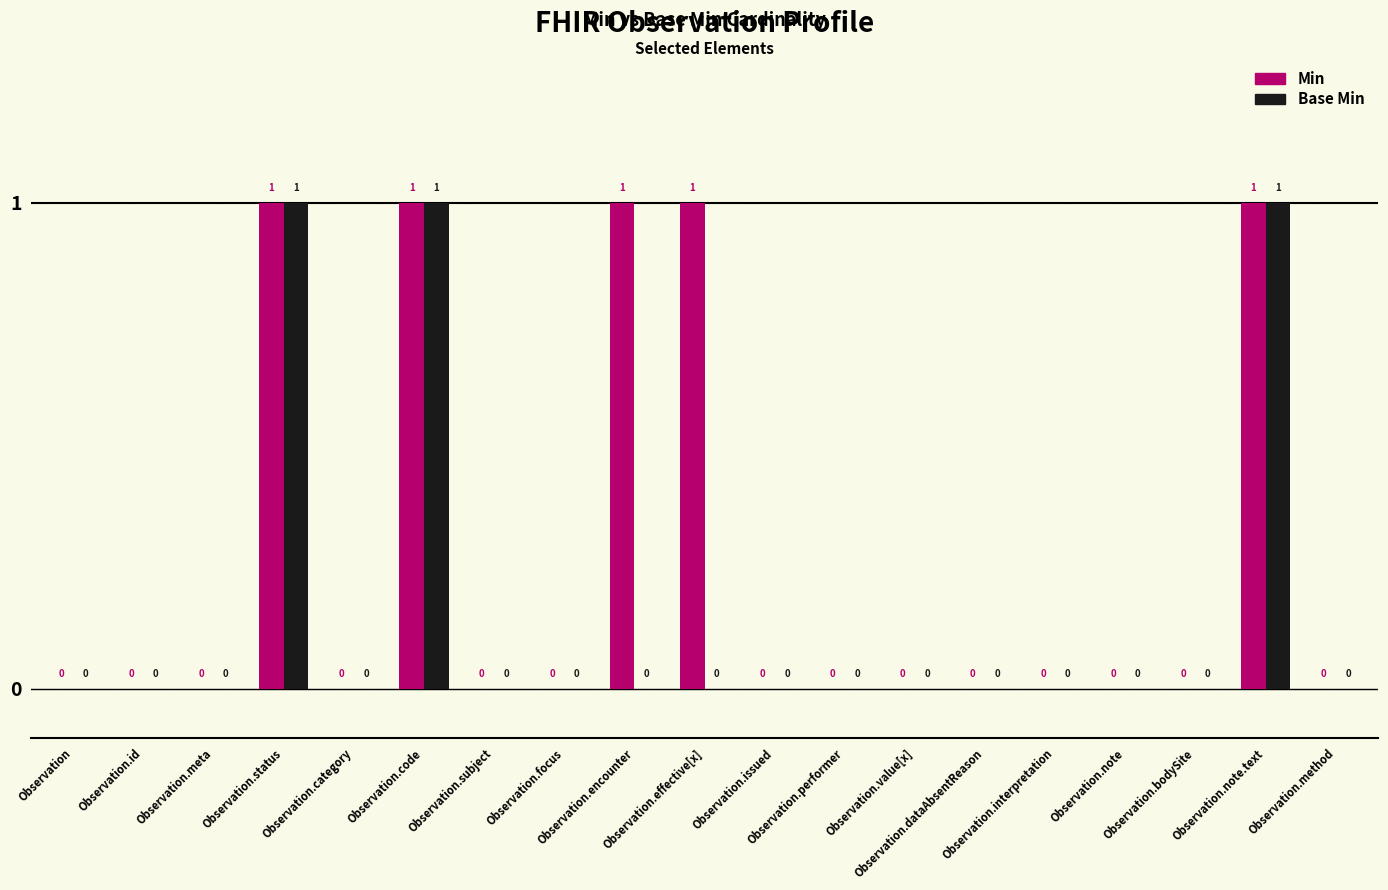

Which series has the largest total across all categories?

Min